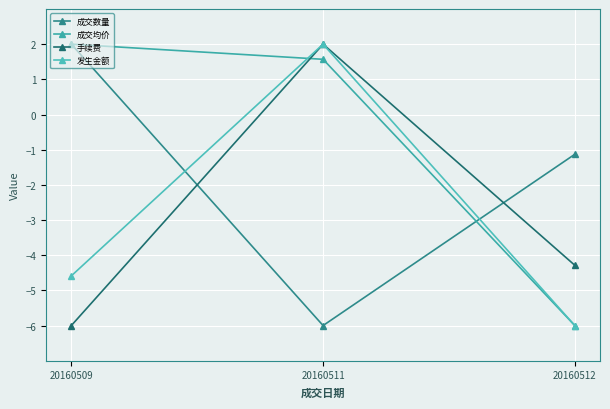

What is the value of the 成交数量 point at the 1st from the left?

2.0